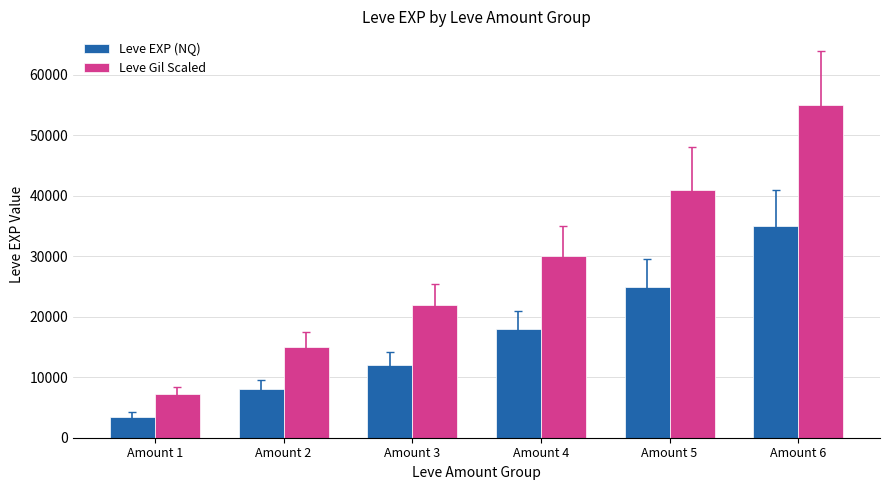

How many categories are shown in the chart?

6